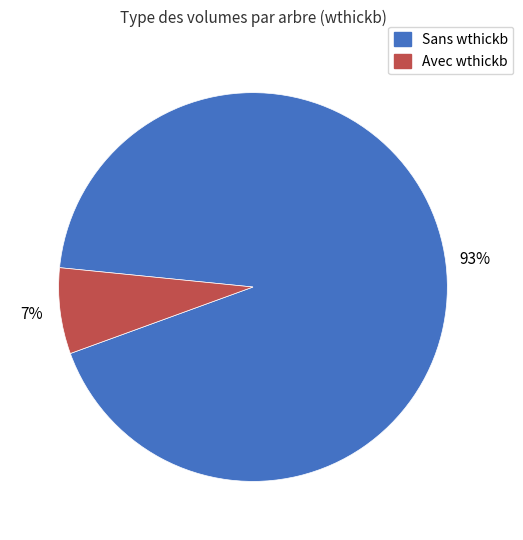

Is there a majority slice in this chart?

Yes